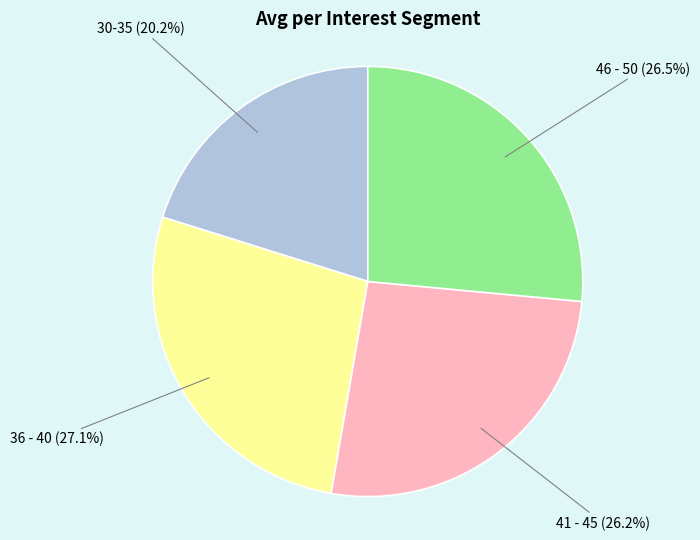

Is there any slice that represents more than half of the pie?

No